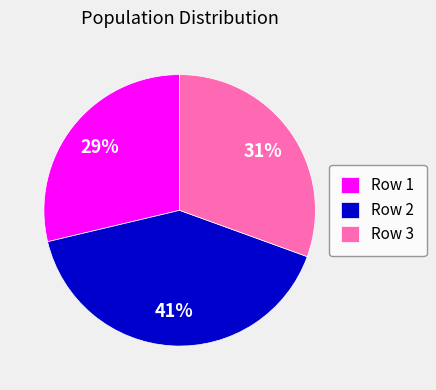

How many slices are in this pie chart?

3